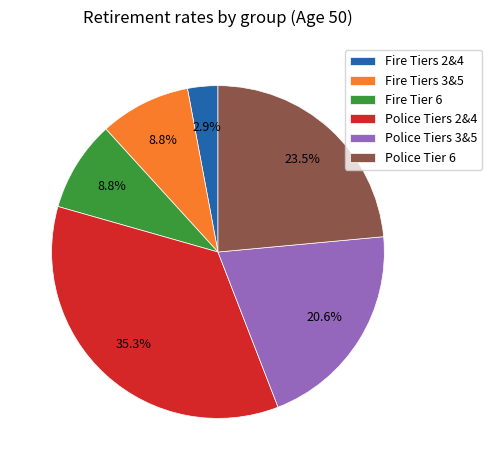

To the nearest percent, what is the combined percentage of Fire Tiers 3&5 and Fire Tier 6?

18%